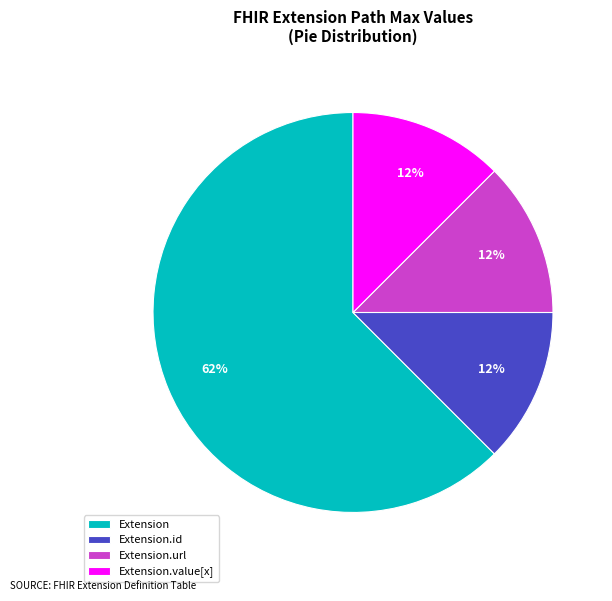

How many segments does this pie chart have?

4